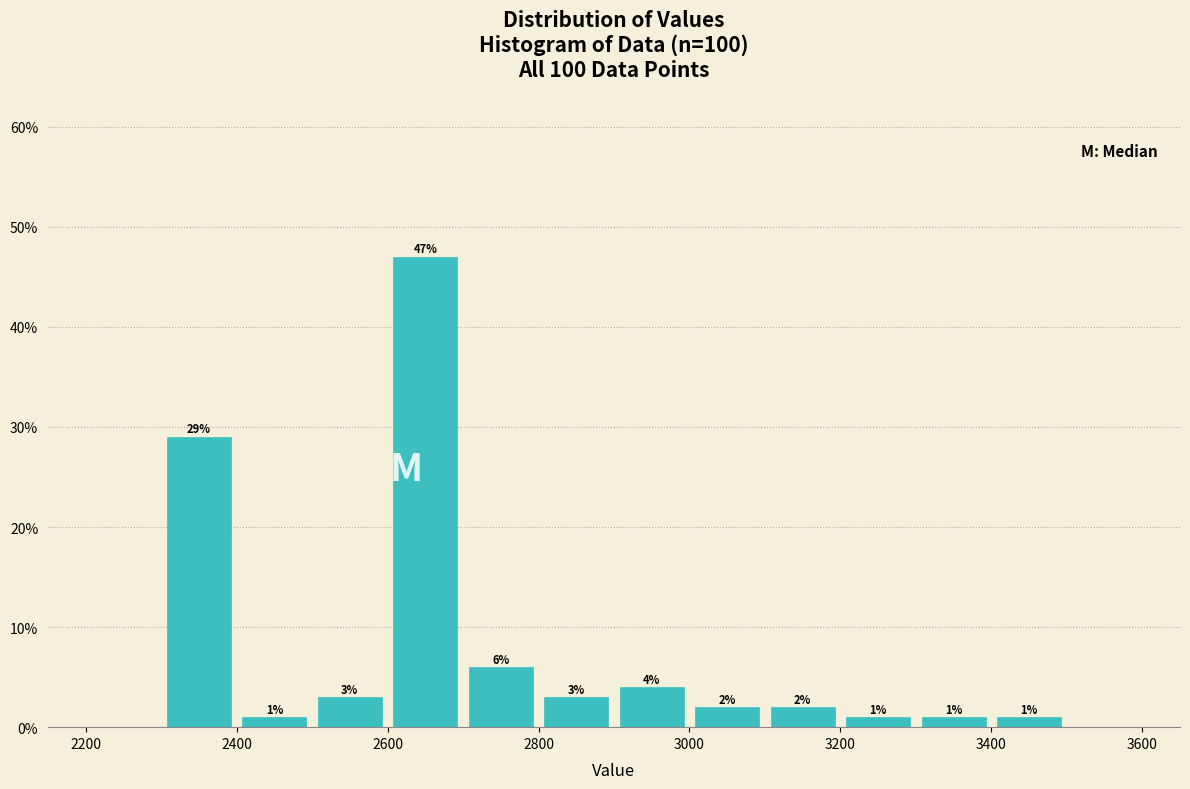

Which range on the x-axis has the tallest bar?

2600 to 2700